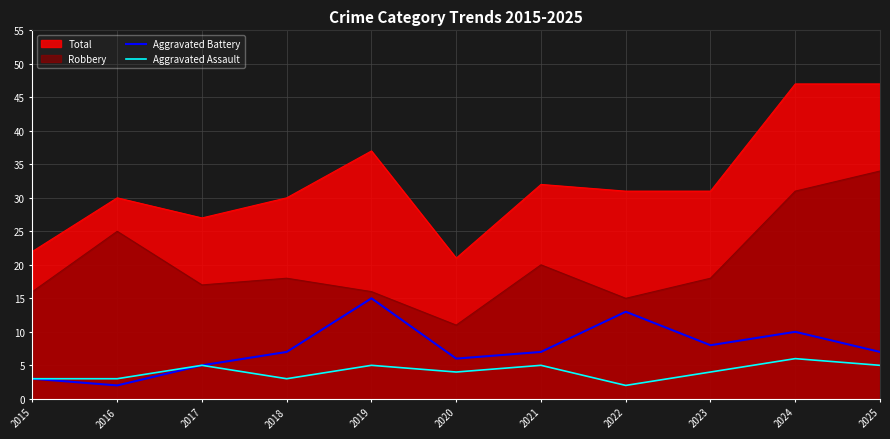

At 2018, list the series in order from largest to smallest.

Total, Robbery, Aggravated Battery, Aggravated Assault